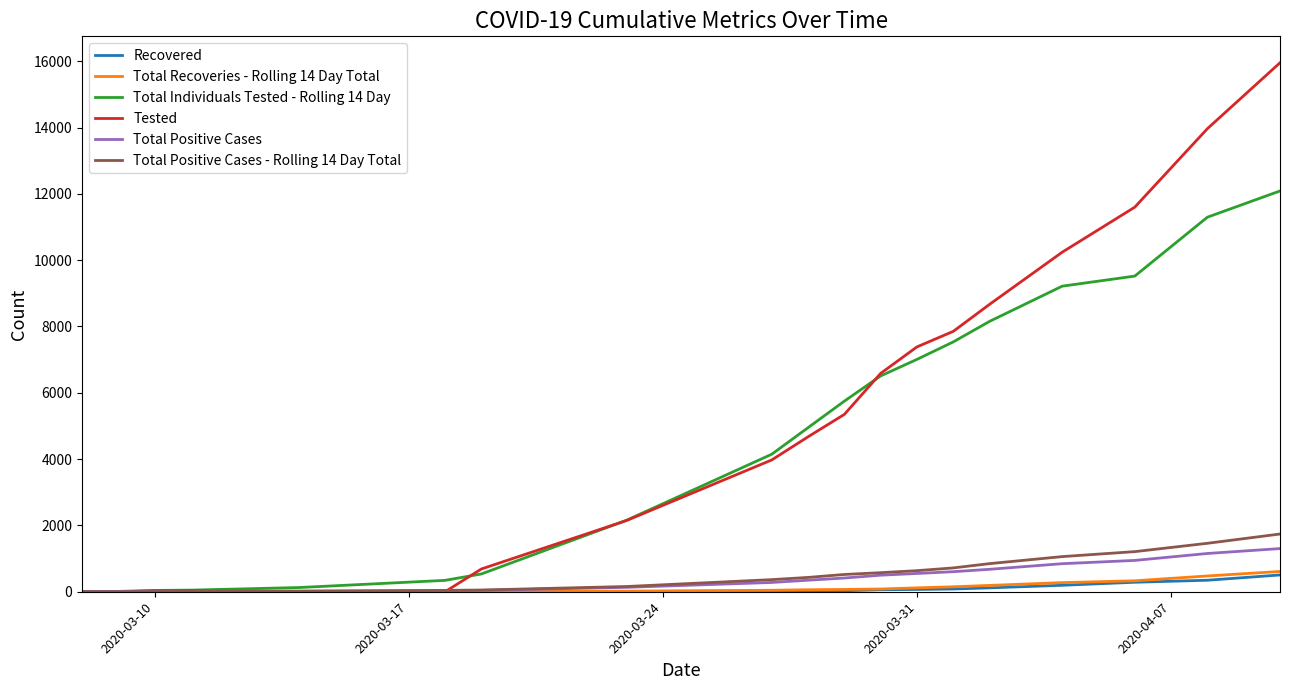

Which series has the widest spread of values?

Tested